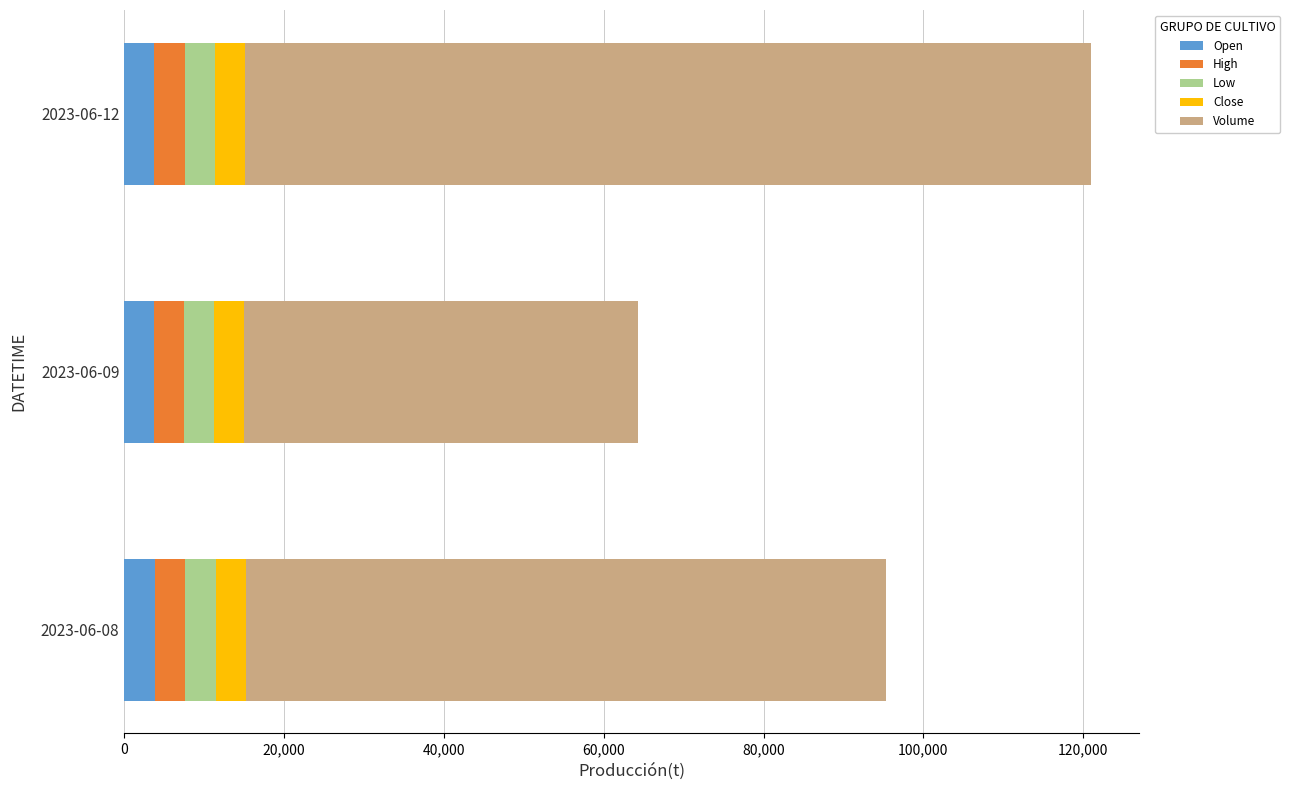

At which category is the sum across all series the highest?

2023-06-12